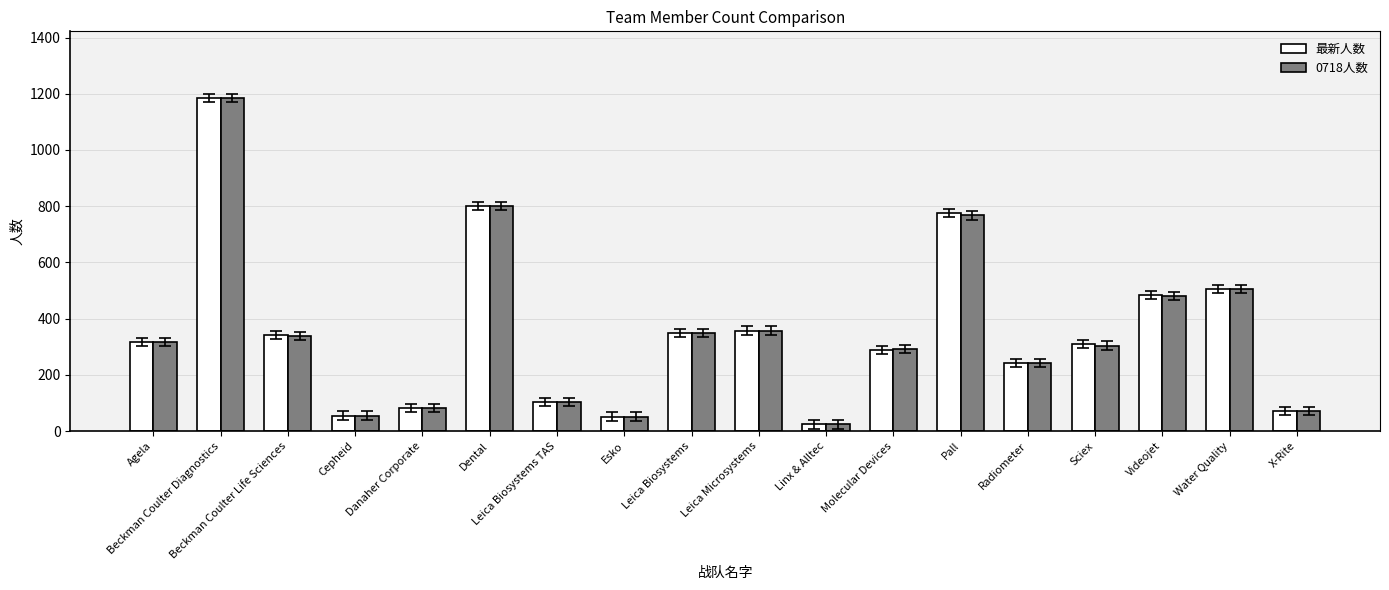

What is the difference between the 0718人数 values at Leica Biosystems TAS and Videojet?

376